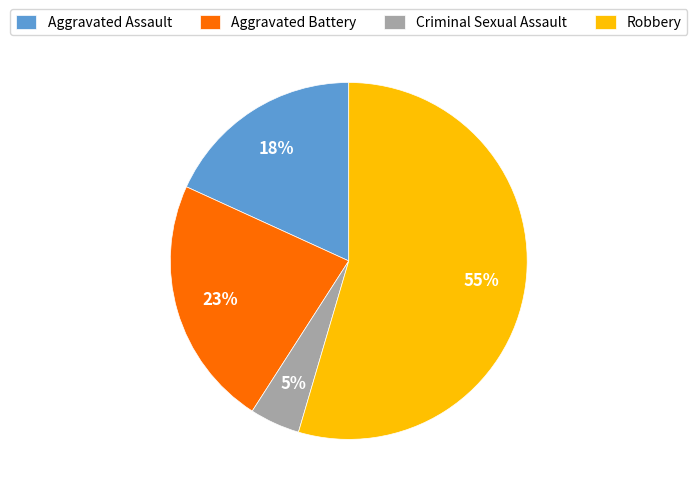

Between Aggravated Battery and Aggravated Assault, which is larger?

Aggravated Battery